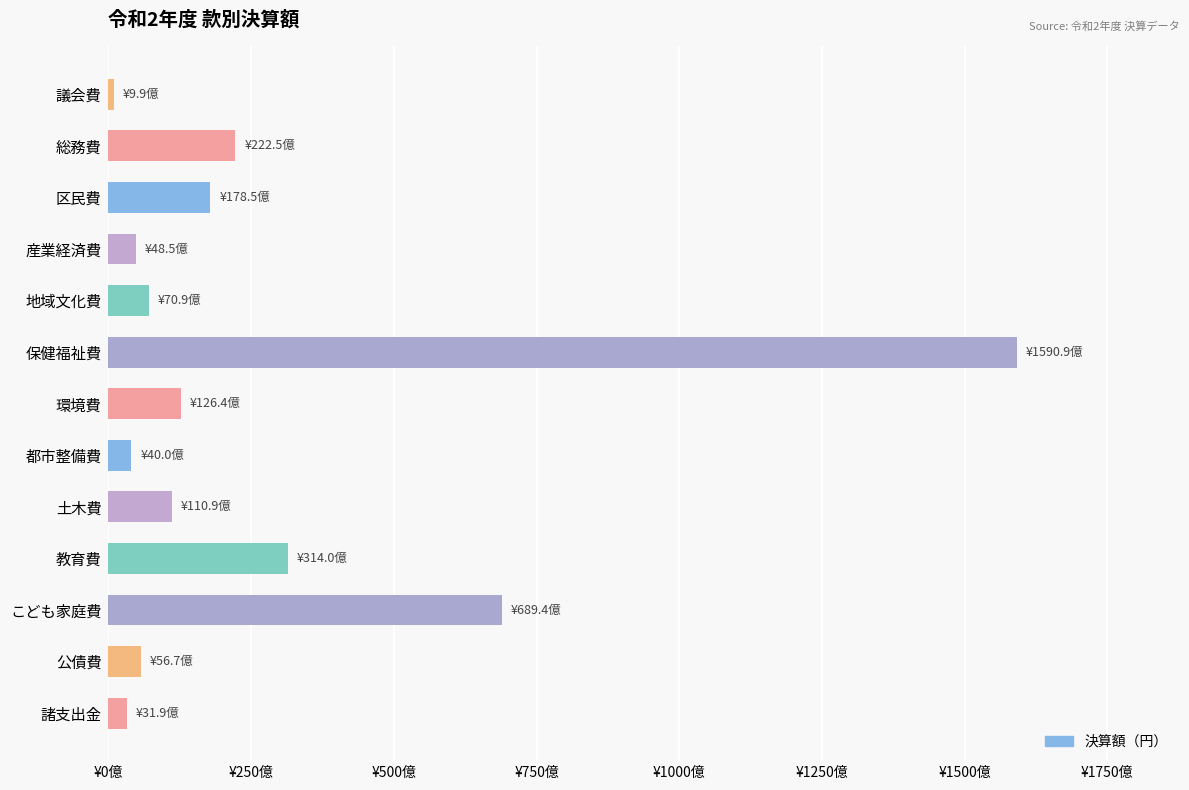

Which category has the lowest value across all series?

議会費